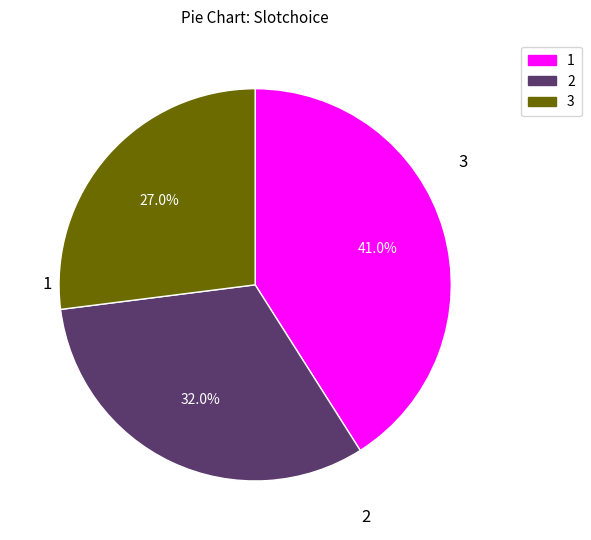

The 3 slice represents 27% of the pie. True or false?

True